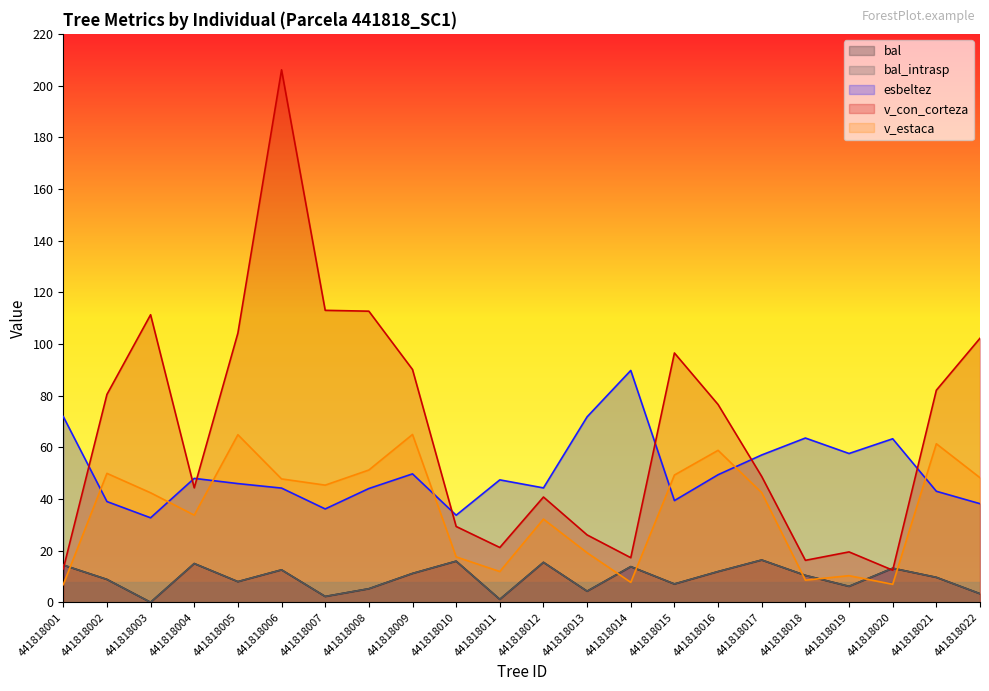

How many distinct data groups are displayed?

5